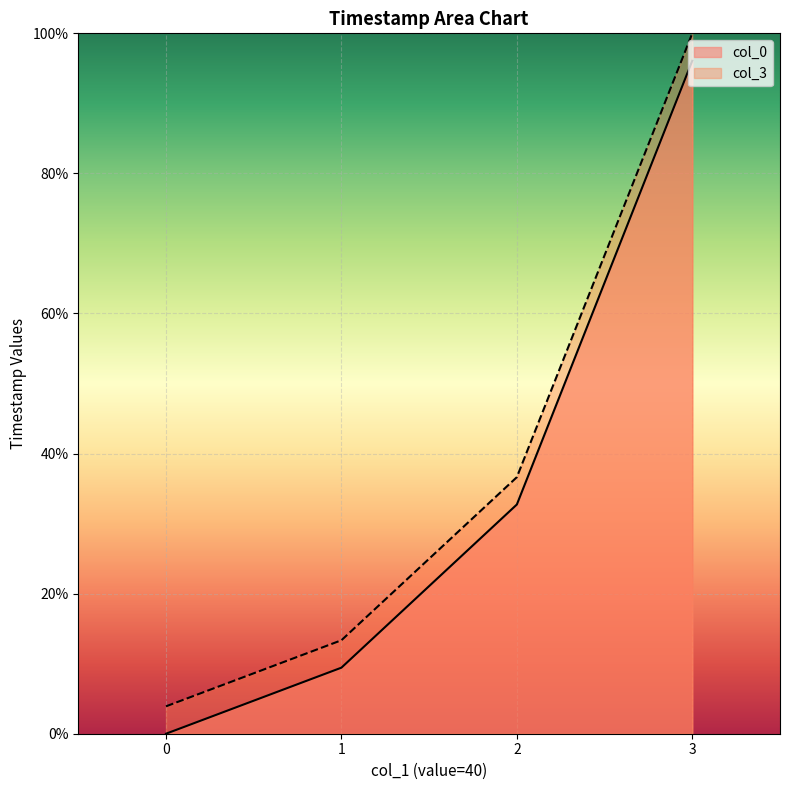

Reading left to right, transcribe all the data shown in this chart.

col_0: 0=0.0	1=9.4	2=32.7	3=96.1
col_3: 0=3.9	1=13.3	2=36.6	3=100.0